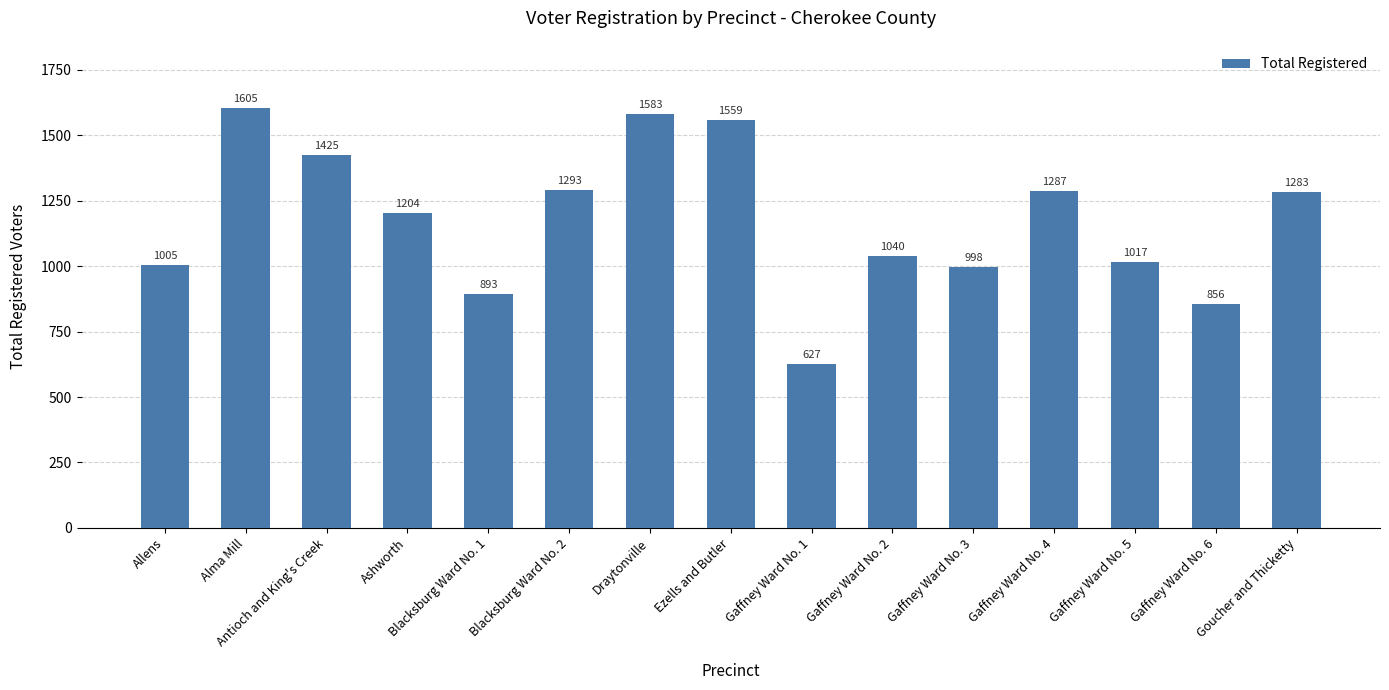

What is the difference between the values at Draytonville and Gaffney Ward No. 3?

585